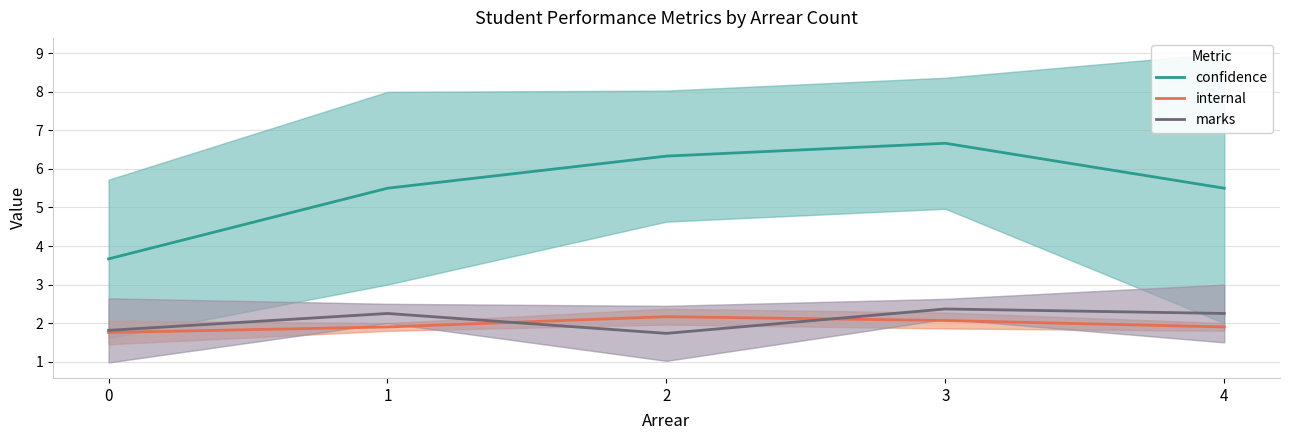

Does the chart display data point markers on the line(s)?

No